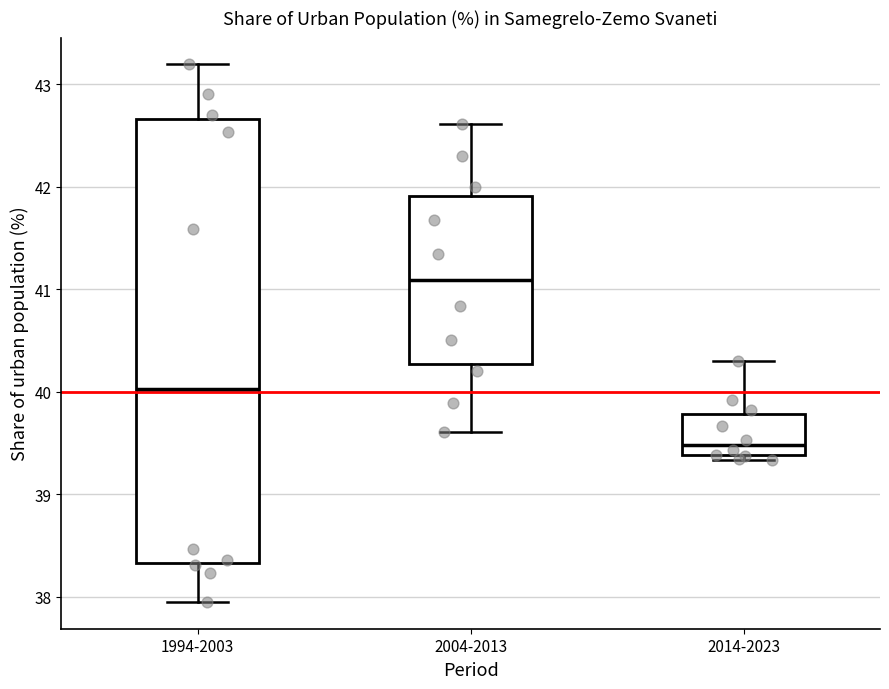

Reading left to right, transcribe this box plot: for each box, give where its median line is, the range the box spans, and where its two whiskers end, as read against the y-axis. The values are not printed on the chart, so give them approximately, as read against the axis.

1994-2003: median 40.0, box 38.3 to 42.7, whiskers 38.0 to 43.2
2004-2013: median 41.1, box 40.3 to 41.9, whiskers 39.6 to 42.6
2014-2023: median 39.5, box 39.4 to 39.8, whiskers 39.3 to 40.3